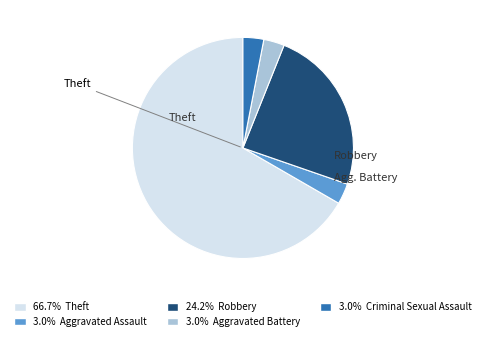

Is there any slice that represents more than half of the pie?

Yes